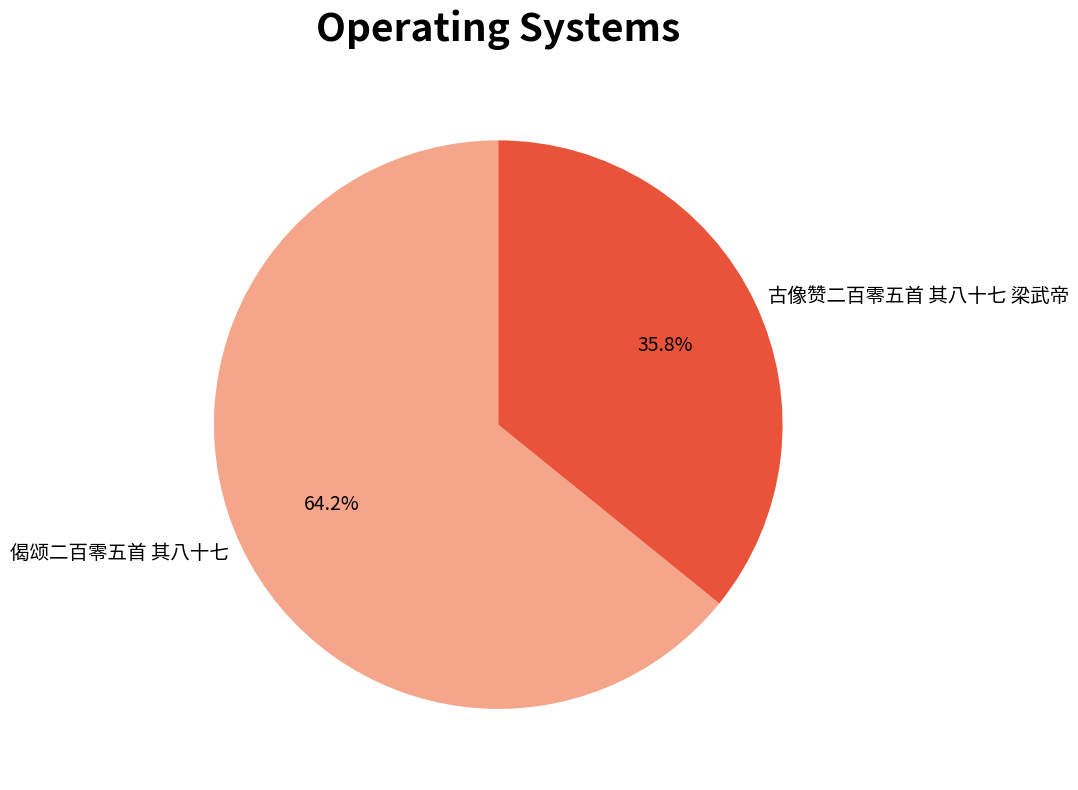

True or false: 偈颂二百零五首 其八十七 accounts for 70% of the total.

False